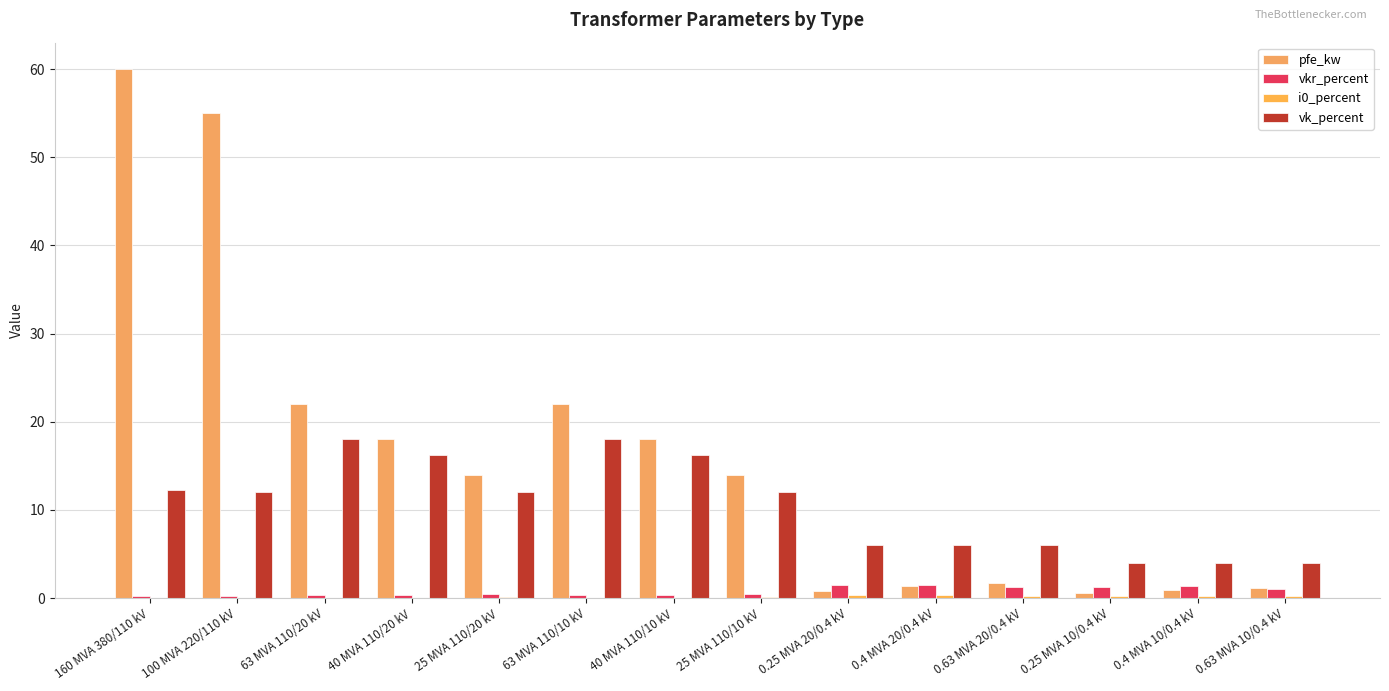

How many data points does each series have?

14